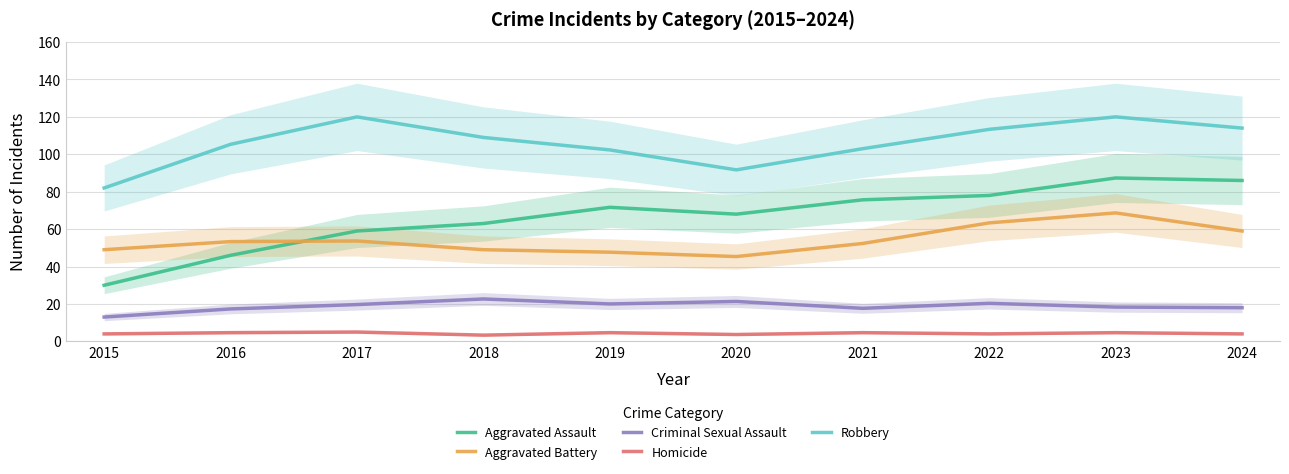

Reading left to right, list all the values displayed in this chart.

Aggravated Assault: 2015=30.0	2016=46.0	2017=59.0	2018=63.0	2019=71.7	2020=68.0	2021=75.7	2022=78.0	2023=87.3	2024=86.0
Aggravated Battery: 2015=49.0	2016=53.3	2017=53.7	2018=49.0	2019=47.7	2020=45.3	2021=52.3	2022=63.3	2023=68.7	2024=59.0
Criminal Sexual Assault: 2015=13.0	2016=17.3	2017=19.7	2018=22.7	2019=20.0	2020=21.3	2021=17.7	2022=20.3	2023=18.3	2024=18.0
Homicide: 2015=4.0	2016=4.7	2017=5.0	2018=3.3	2019=4.7	2020=3.7	2021=4.7	2022=4.0	2023=4.7	2024=4.0
Robbery: 2015=82.0	2016=105.3	2017=120.0	2018=109.0	2019=102.3	2020=91.7	2021=103.0	2022=113.3	2023=120.0	2024=114.0